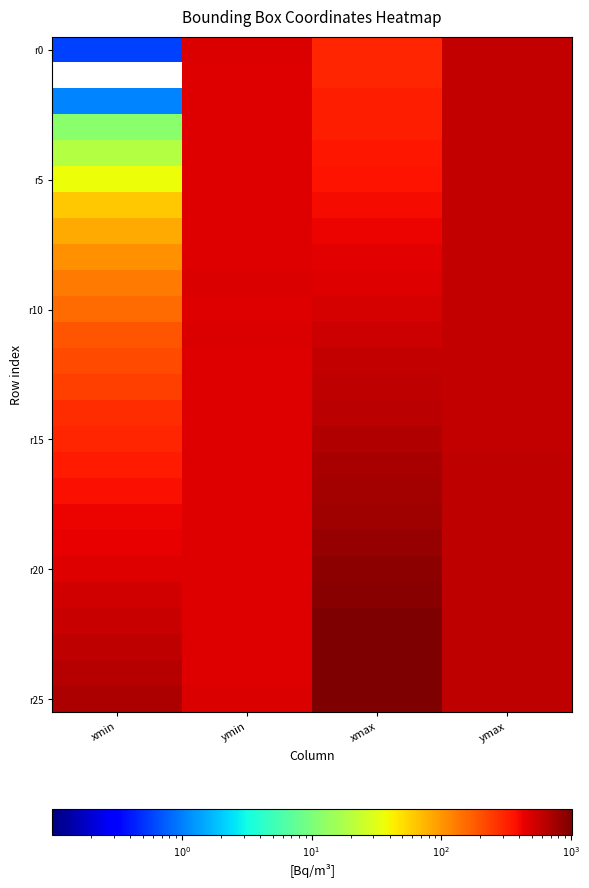

What is the greatest value displayed?

1024.0